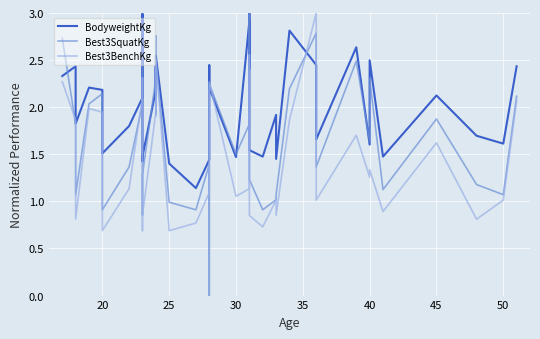

At how many categories does at least one series exceed 1?

39